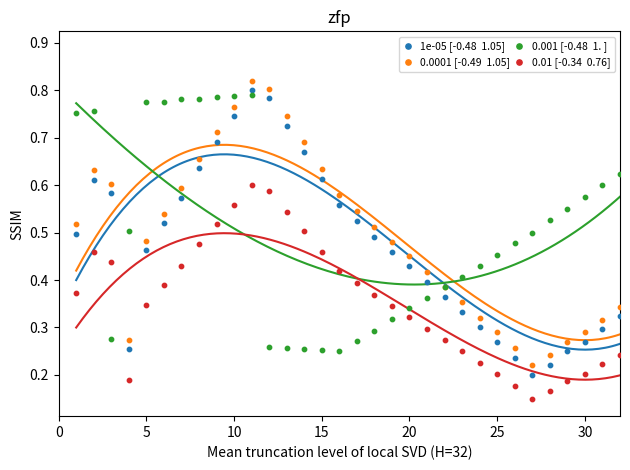

Which series has the largest Y range (max minus min)?

1e-05 [-0.48  1.05]